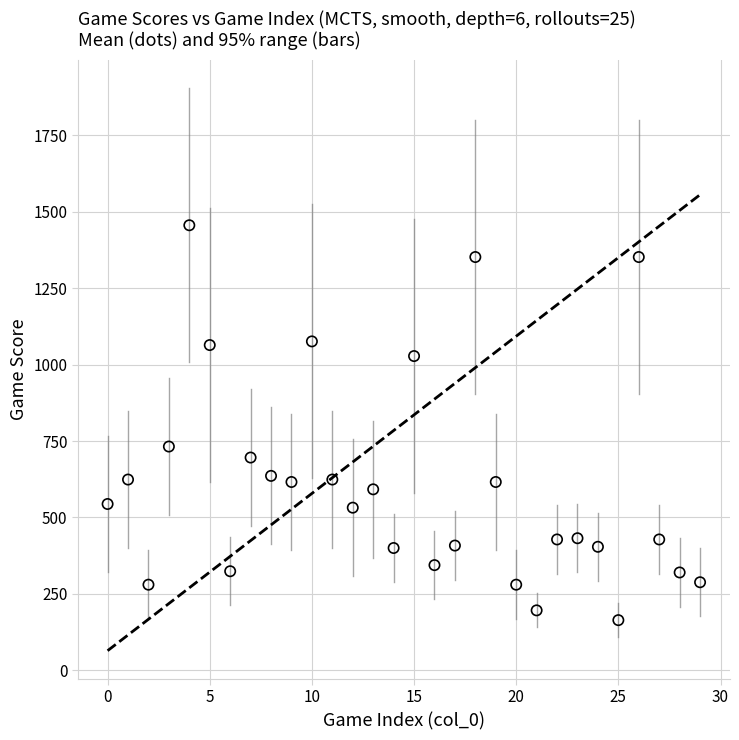

What is the range of Y values (max minus min)?

1292